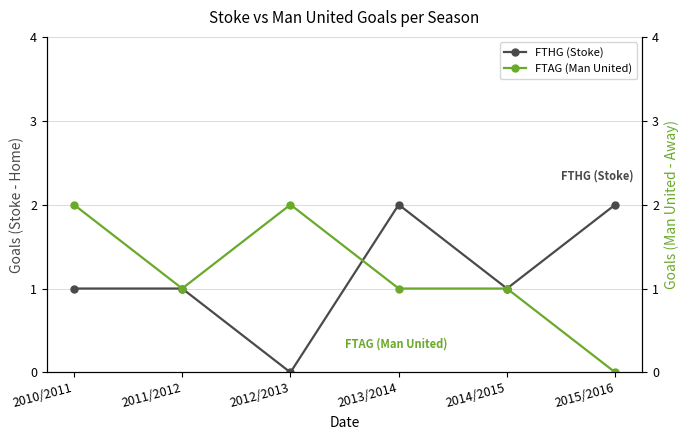

What is the difference between the FTAG (Man United) values at 2014/2015 and 2015/2016?

1